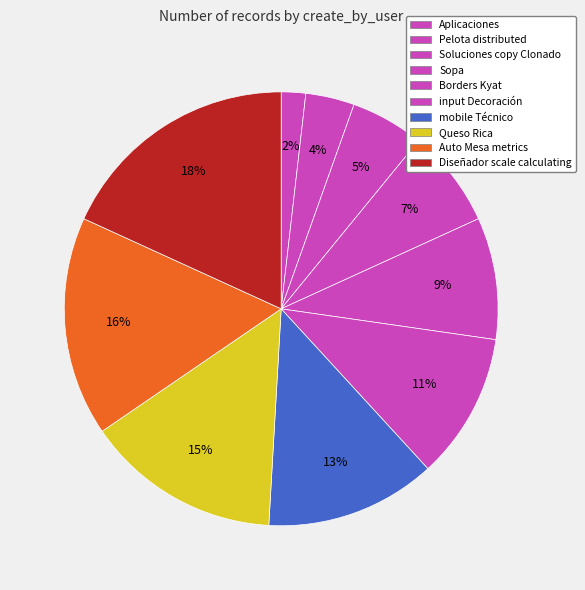

How many slices are in this pie chart?

10